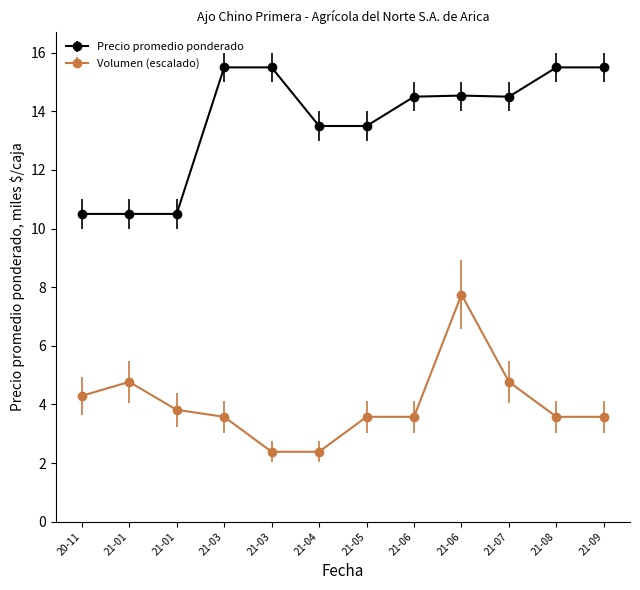

Rank the series by their maximum value, from highest to lowest.

Precio promedio ponderado, Volumen (escalado)